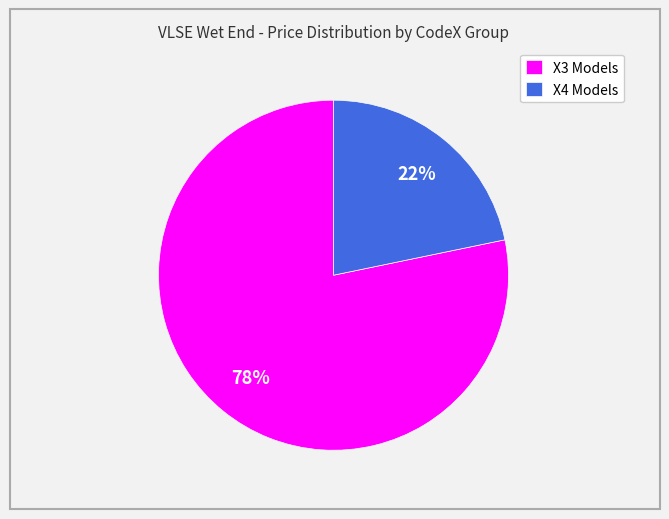

Is the sum of X4 Models and X3 Models greater than half?

Yes